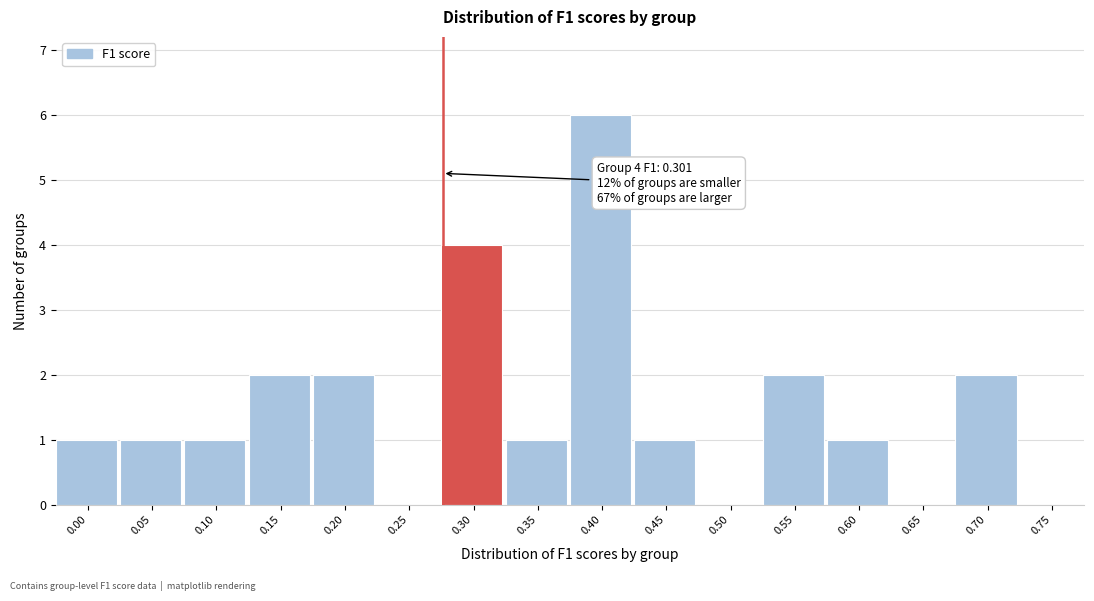

Reading right to left, what are all the values shown in this chart?

0.75=0	0.70=2	0.65=0	0.60=1	0.55=2	0.50=0	0.45=1	0.40=6	0.35=1	0.30=4	0.25=0	0.20=2	0.15=2	0.10=1	0.05=1	0.00=1